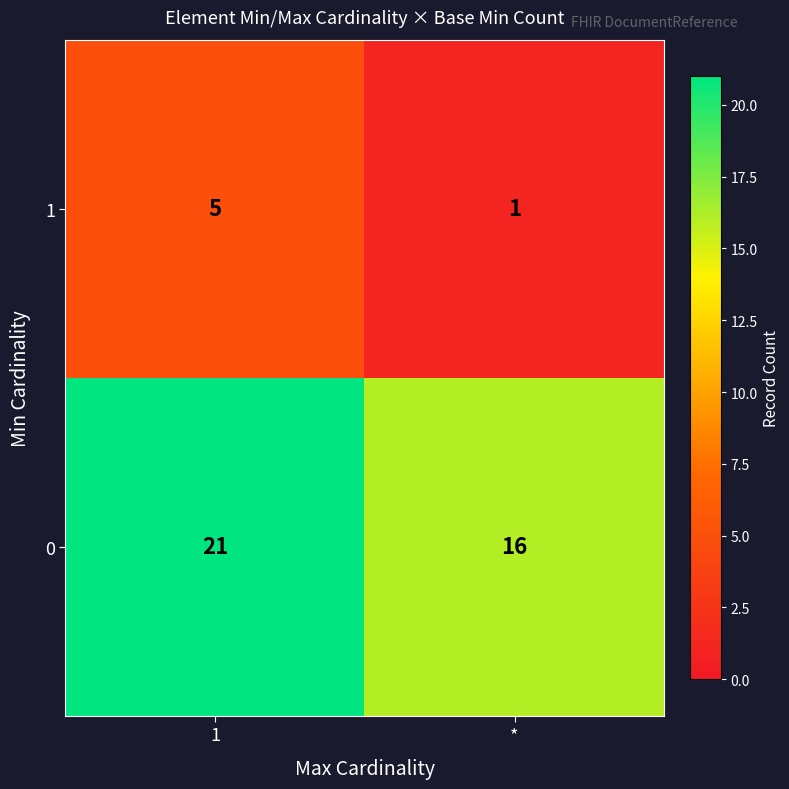

The value of 1 at * is 1. True or false?

True